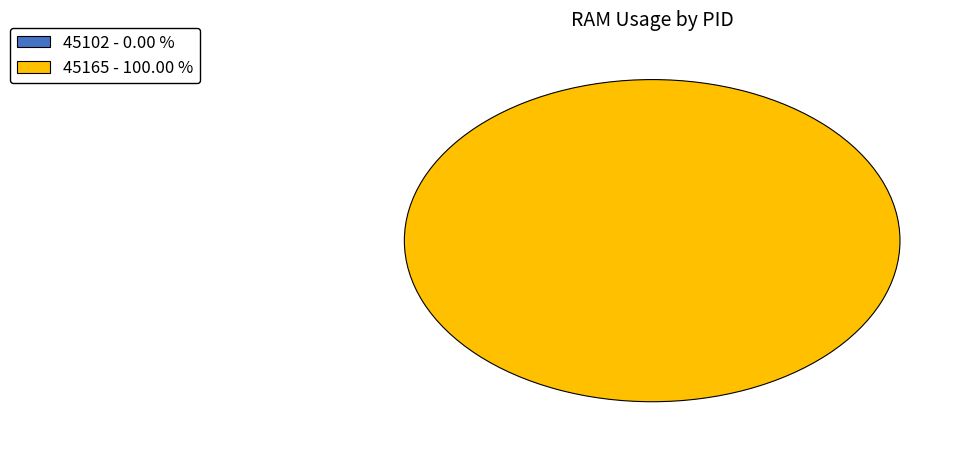

Is 45102 the majority of the pie?

No